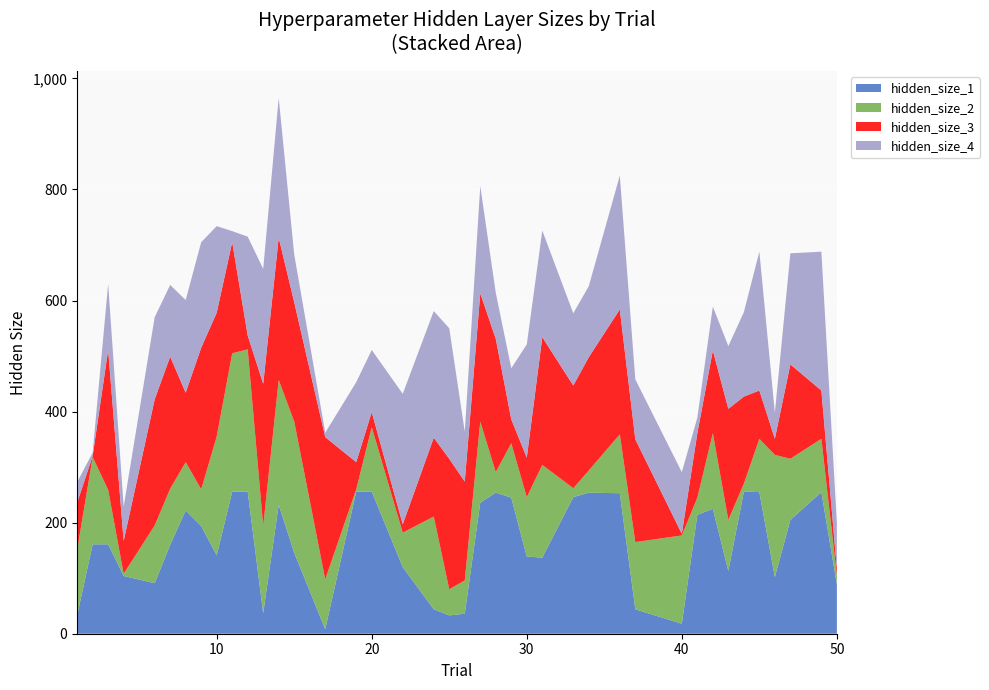

Reading right to left, what are all the values shown in this chart?

hidden_size_1: 50=89	49=255	47=205	46=102	45=255	44=256	43=113	42=225	41=214	40=18	37=44	36=253	34=254	33=246	31=137	30=139	29=245	28=254	27=236	26=36	25=33	24=44	22=120	20=256	19=256	17=8	15=146	14=232	13=37	12=256	11=256	10=141	9=194	8=222	7=160	6=91	4=104	3=161	2=161	1=33
hidden_size_2: 50=16	49=96	47=110	46=220	45=96	44=14	43=92	42=136	41=31	40=159	37=121	36=106	34=40	33=16	31=167	30=107	29=98	28=37	27=146	26=60	25=47	24=167	22=62	20=116	19=4	17=90	15=236	14=225	13=157	12=256	11=249	10=214	9=66	8=87	7=101	6=104	4=4	3=98	2=157	1=118
hidden_size_3: 50=12	49=87	47=170	46=29	45=87	44=157	43=200	42=149	41=116	40=3	37=185	36=225	34=204	33=185	31=230	30=71	29=43	28=240	27=231	26=178	25=235	24=142	22=15	20=27	19=49	17=256	15=215	14=256	13=256	12=25	11=200	10=223	9=255	8=125	7=238	6=227	4=59	3=252	2=2	1=85
hidden_size_4: 50=83	49=250	47=200	46=47	45=250	44=152	43=113	42=79	41=28	40=111	37=108	36=241	34=128	33=130	31=192	30=204	29=92	28=83	27=193	26=90	25=235	24=228	22=235	20=112	19=144	17=8	15=86	14=252	13=207	12=178	11=20	10=156	9=190	8=167	7=129	6=148	4=62	3=119	2=6	1=37